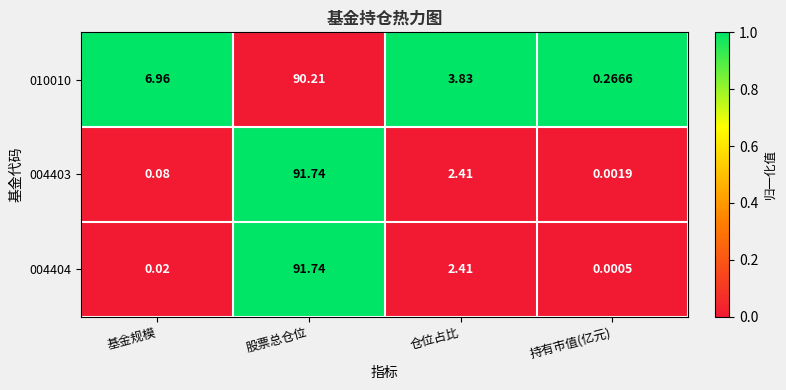

Is the value of 004404 at 仓位占比 greater than the value of 010010 at 股票总仓位?

No